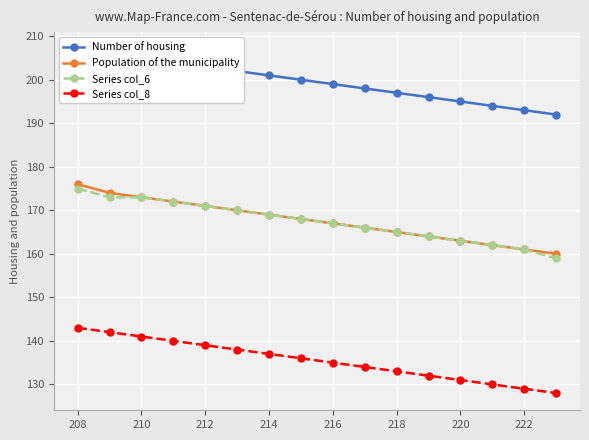

Reading left to right, what are all the values shown in this chart?

Number of housing: 207	206	205	204	203	202	201	200	199	198	197	196	195	194	193	192
Population of the municipality: 176	174	173	172	171	170	169	168	167	166	165	164	163	162	161	160
Series col_6: 175	173	173	172	171	170	169	168	167	166	165	164	163	162	161	159
Series col_8: 143	142	141	140	139	138	137	136	135	134	133	132	131	130	129	128